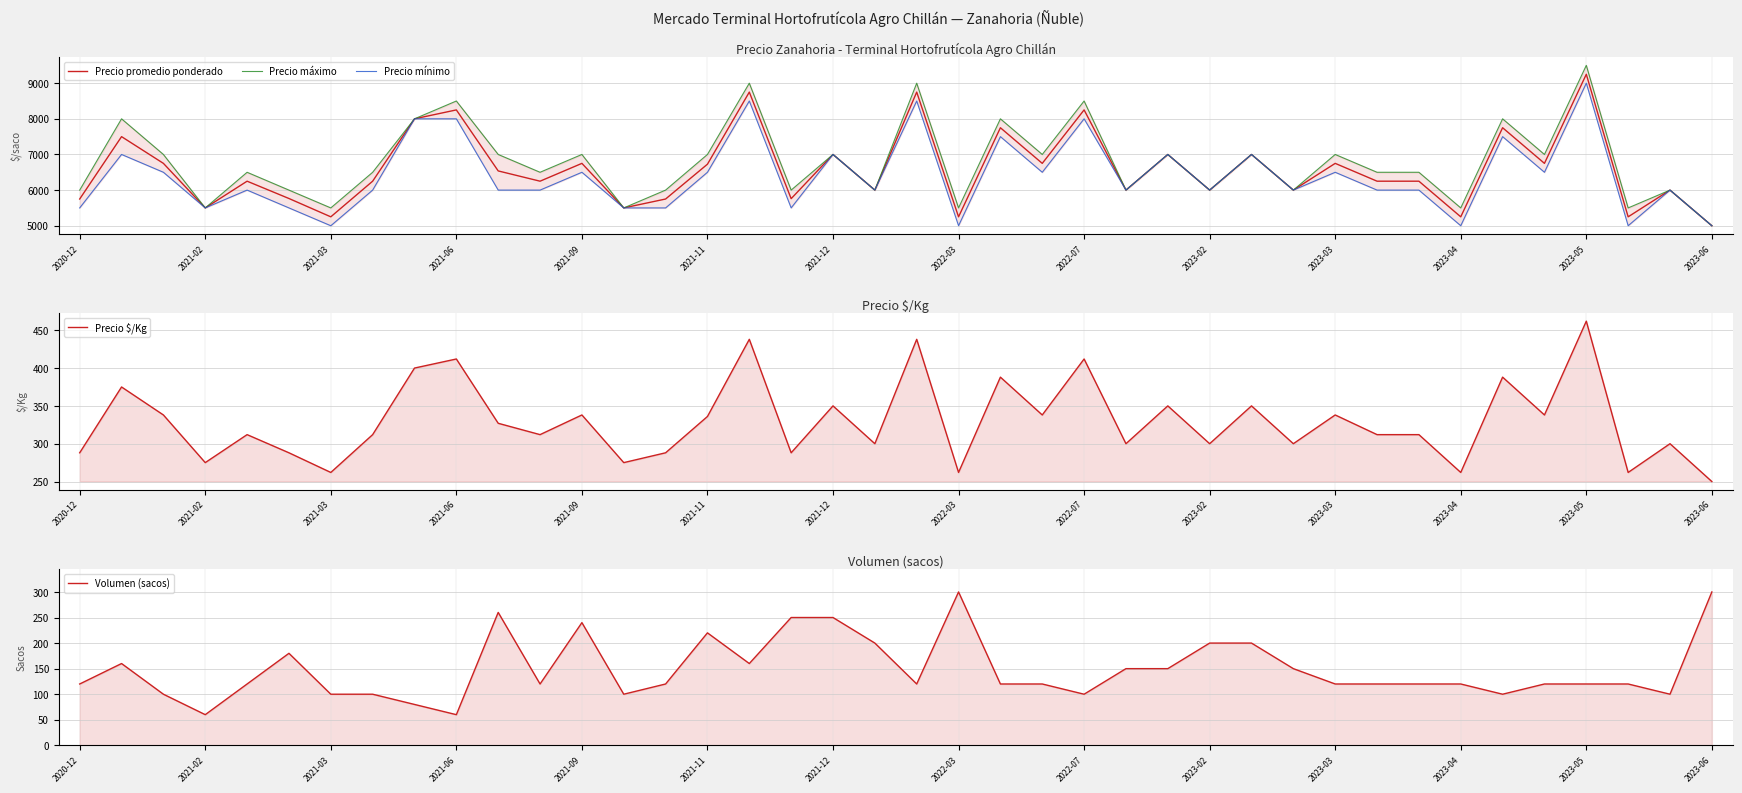

At which label does Precio promedio ponderado reach its peak?

2023-05